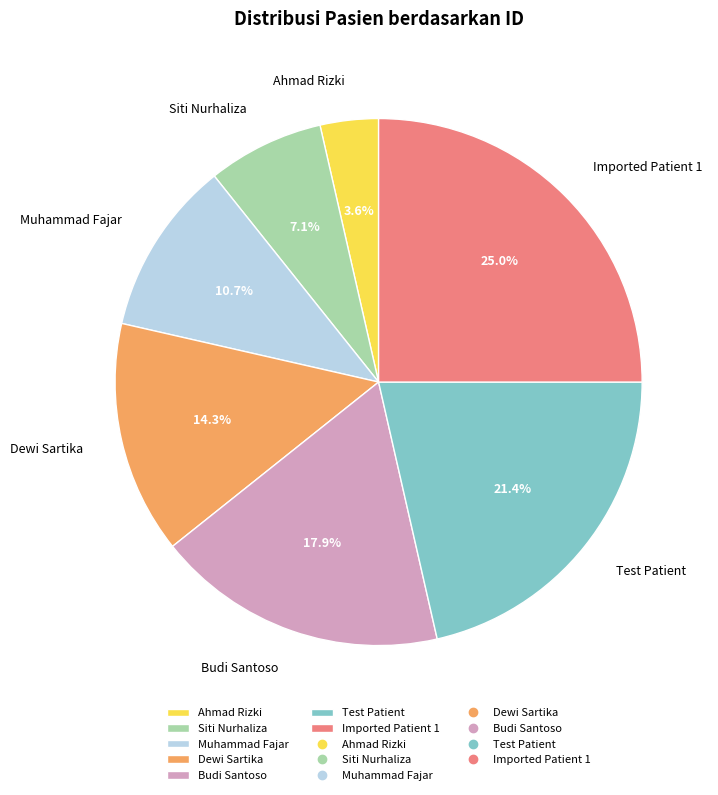

Does Muhammad Fajar represent more than half of the total?

No